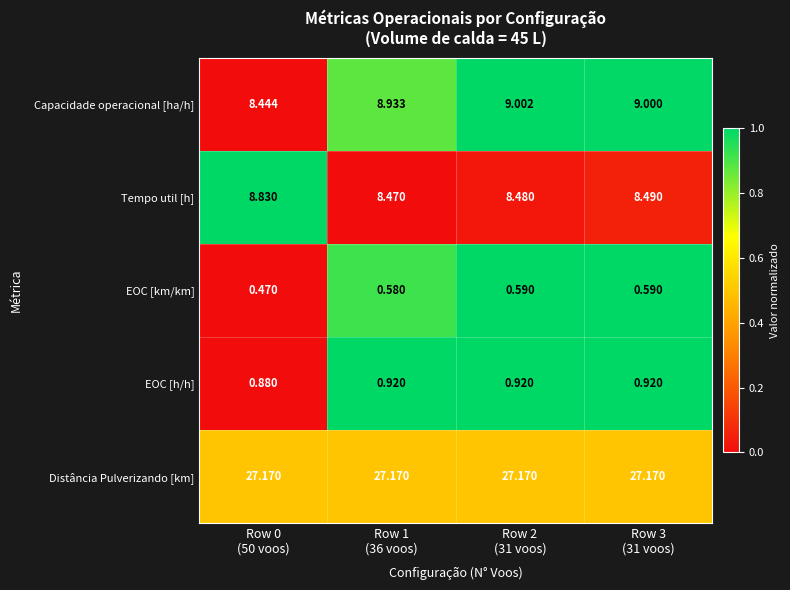

Which series has the largest total across all categories?

Distância Pulverizando [km]